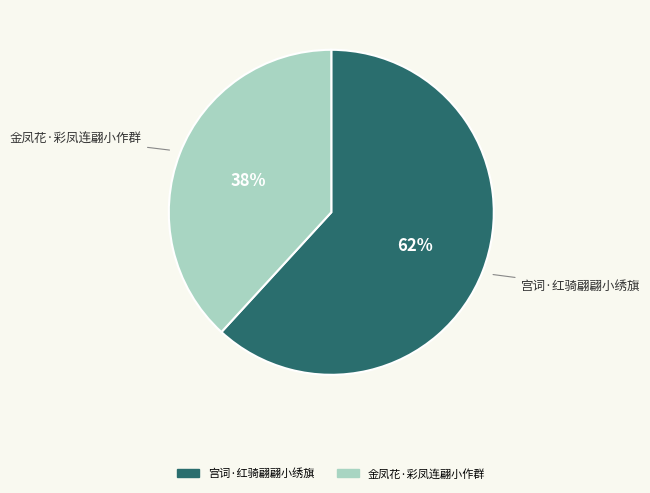

Which category has the smallest portion of the pie?

金凤花·彩凤连翩小作群